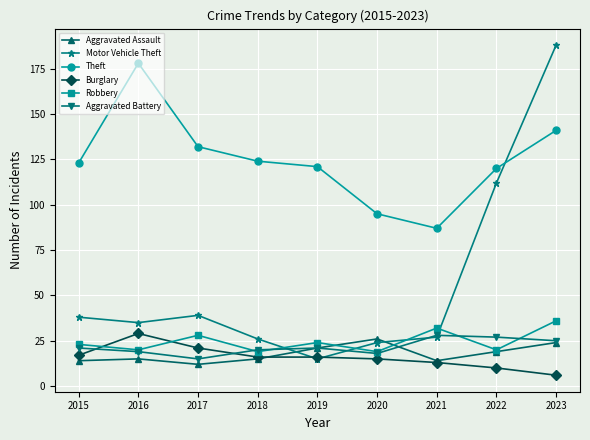

After their last crossing, which series has the higher values: Motor Vehicle Theft or Aggravated Battery?

Motor Vehicle Theft